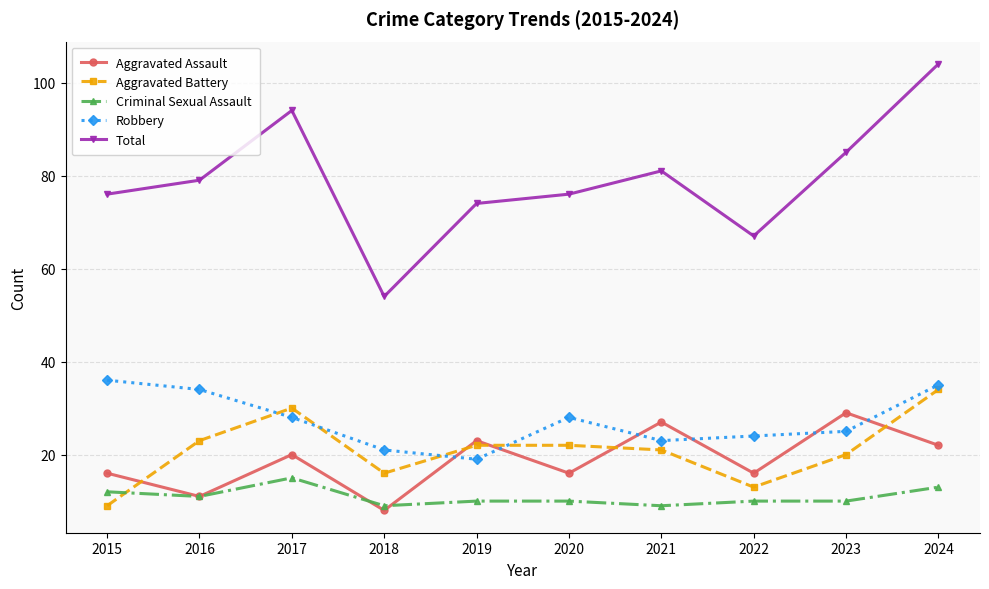

What is the difference between the maximum and second lowest values in the Criminal Sexual Assault series?

6